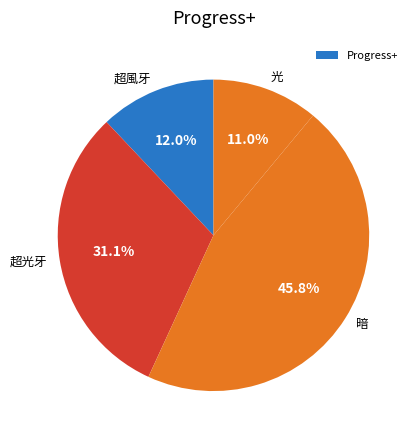

To the nearest percent, what is the difference between the largest and smallest slice percentages?

35%